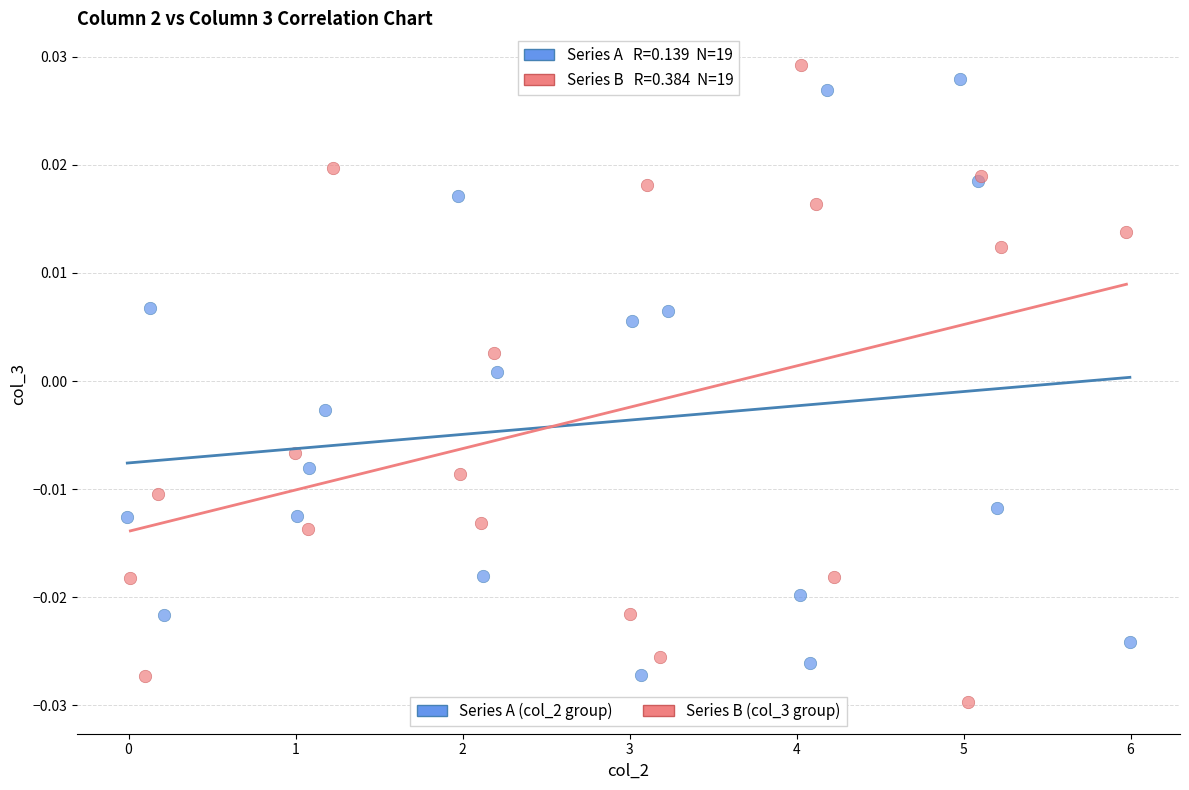

What are all the series names shown in the legend?

Series A (col_2 group), Series B (col_3 group)